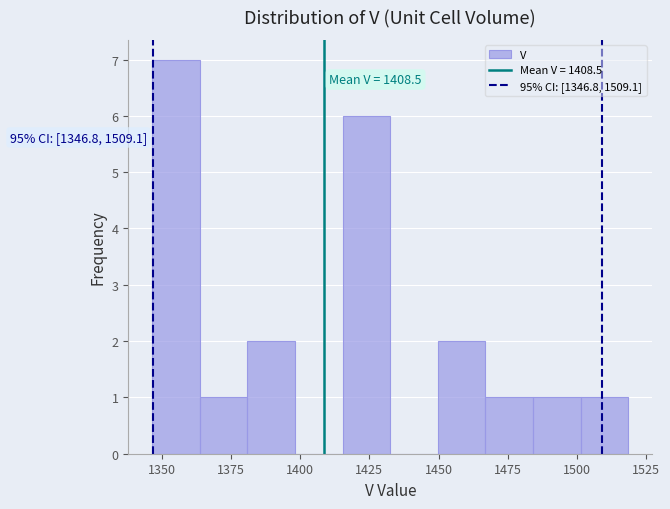

Around what value on the x-axis is the tallest bar? Give the approximate position of its centre, as read against the axis.

1355